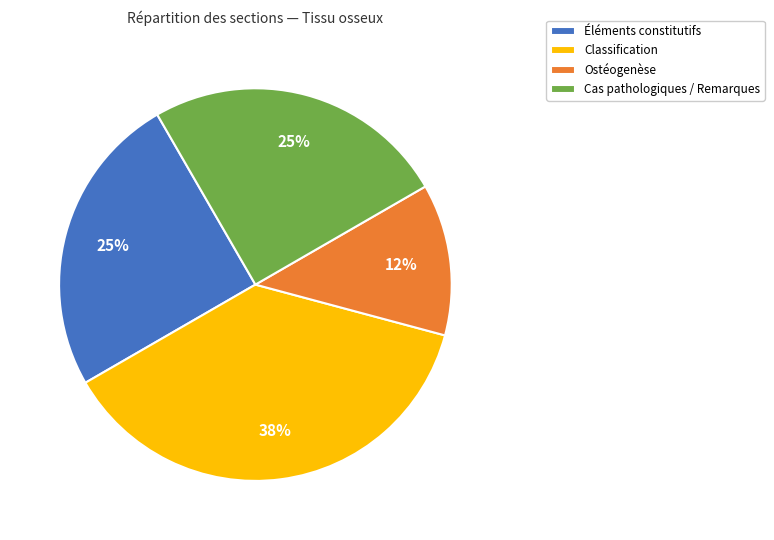

How many slices are in this pie chart?

4